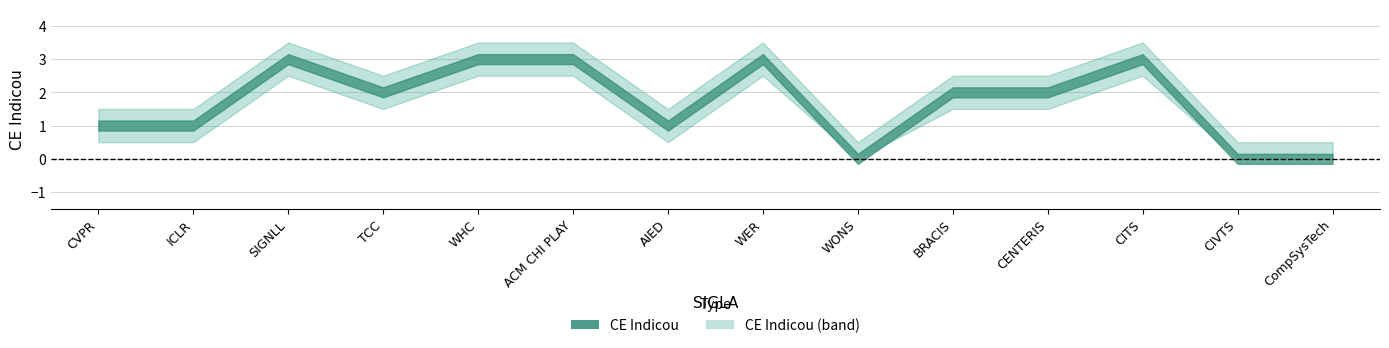

What is the average value?

2